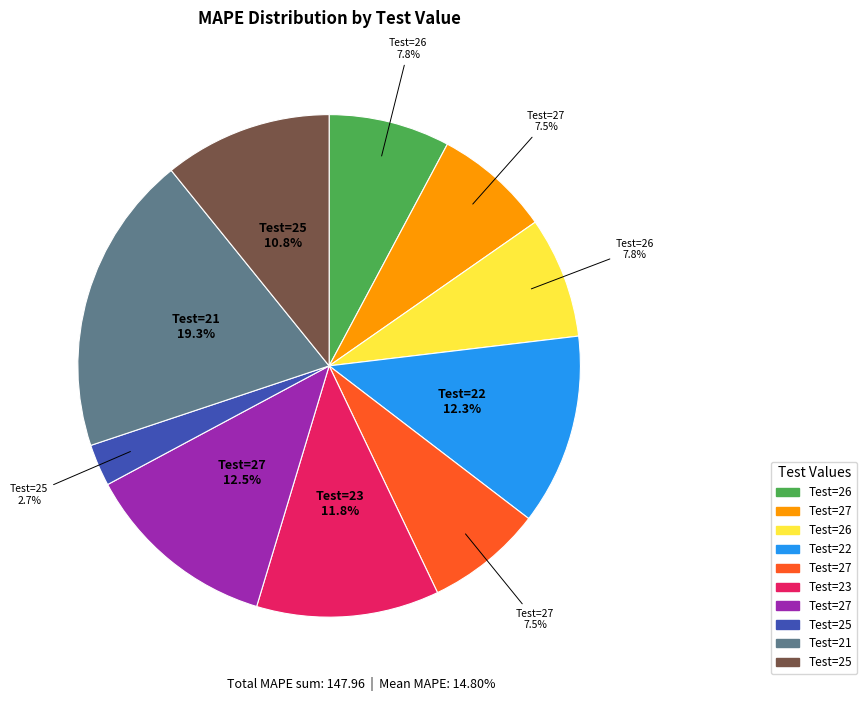

Does any single category account for the majority?

No